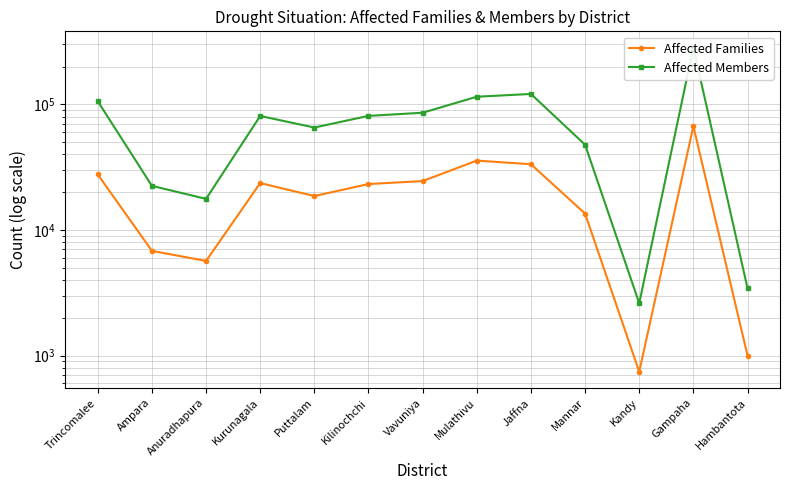

What is the label of the 12th point from the left?

Gampaha